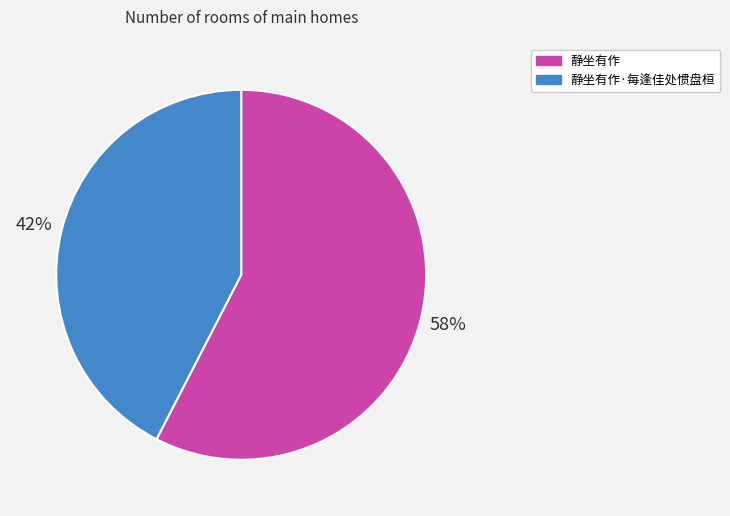

How many segments does this pie chart have?

2